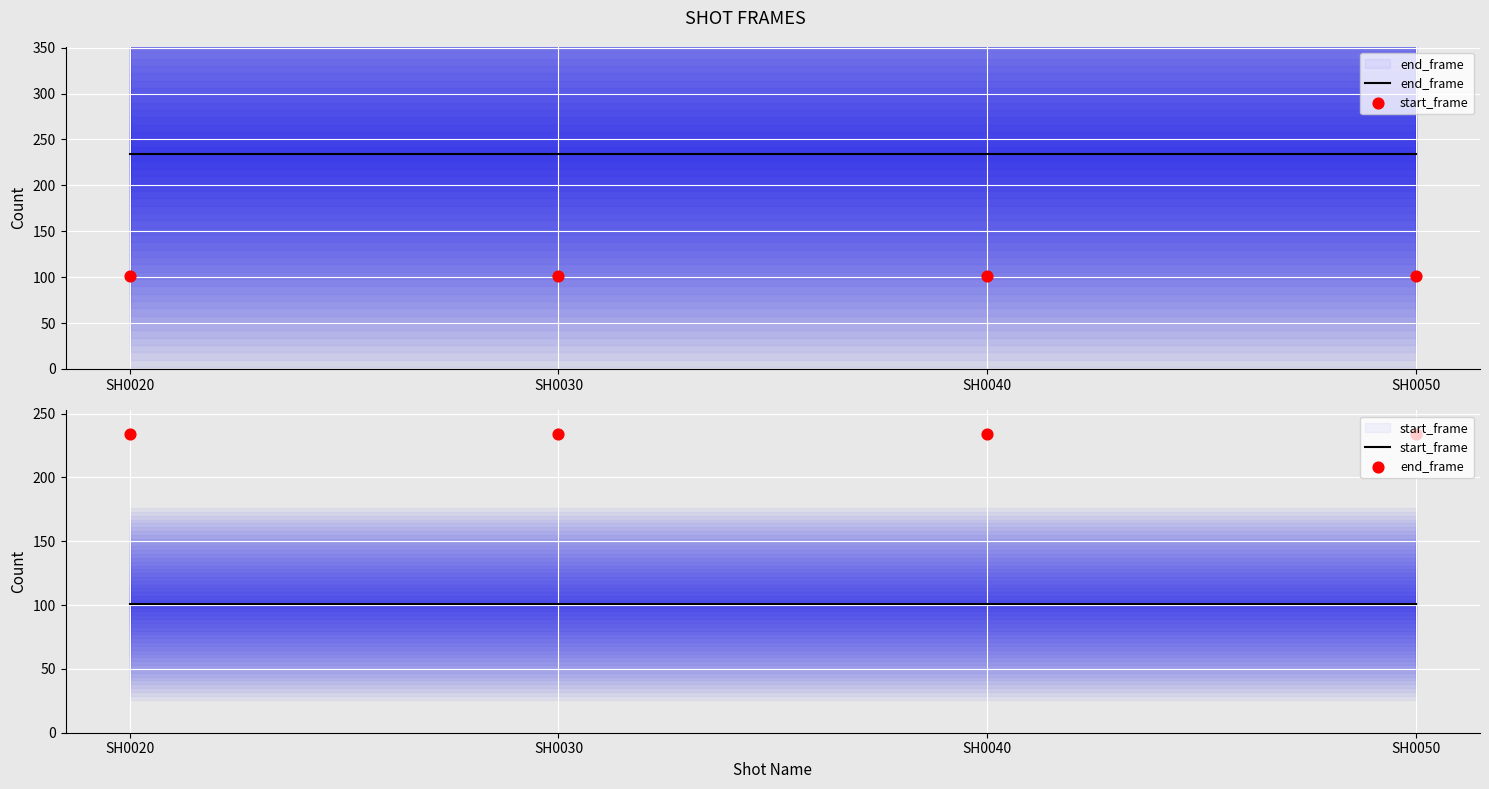

Is the value of start_frame at SH0040 greater than the value of end_frame at SH0020?

No